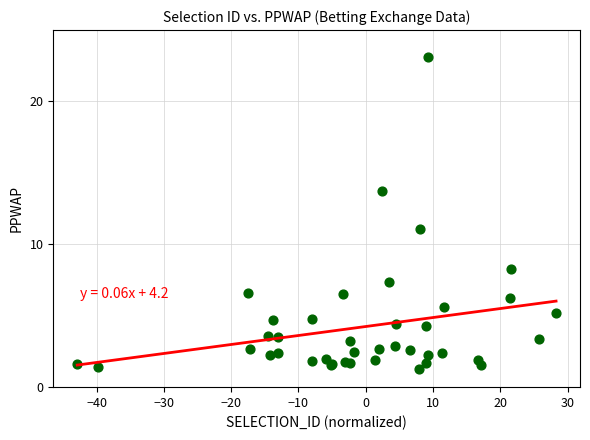

What Y value in the scatter plot is closest to 12?

11.1